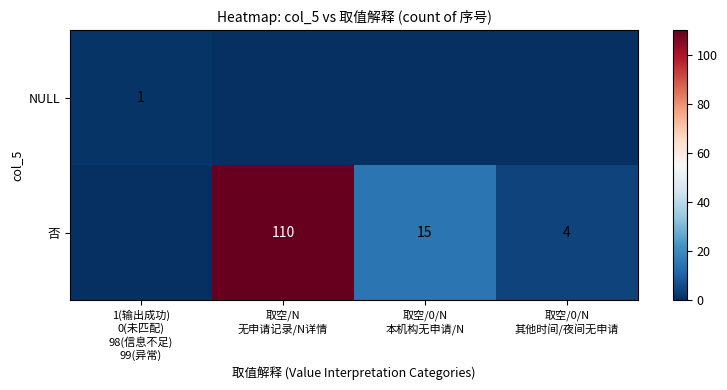

Rank the categories by NULL value from lowest to highest.

取空/N 无申请记录/N详情, 取空/0/N 本机构无申请/N, 取空/0/N 其他时间/夜间无申请, 1(输出成功) 0(未匹配) 98(信息不足) 99(异常)